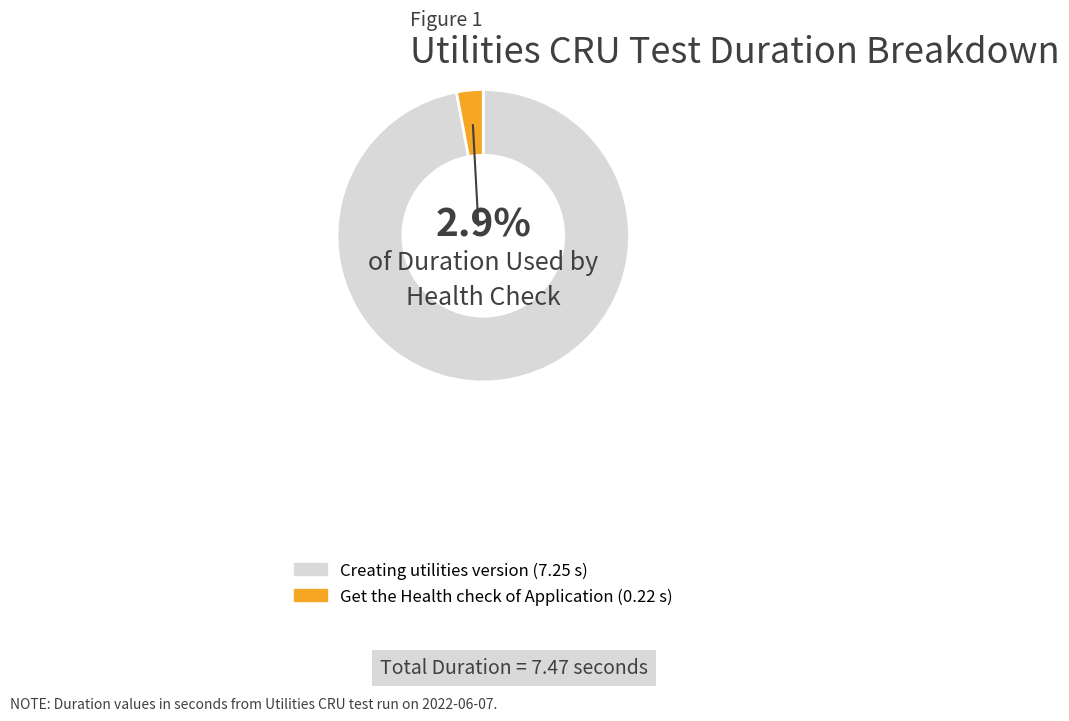

What percentage is the Get the Health check of Application slice, to the nearest percent?

3%